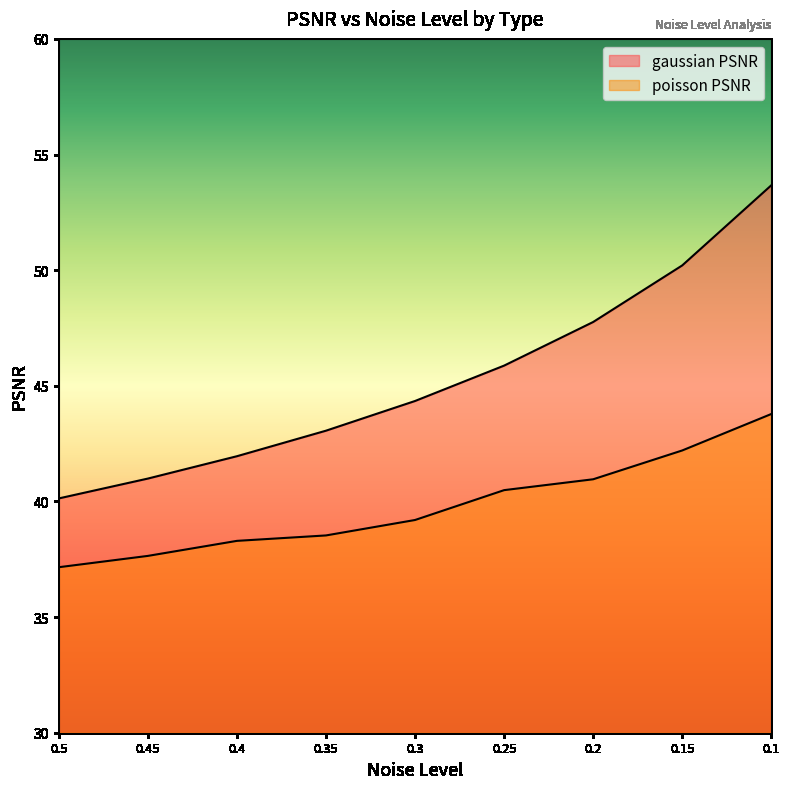

Does the chart display data point markers on the line(s)?

No